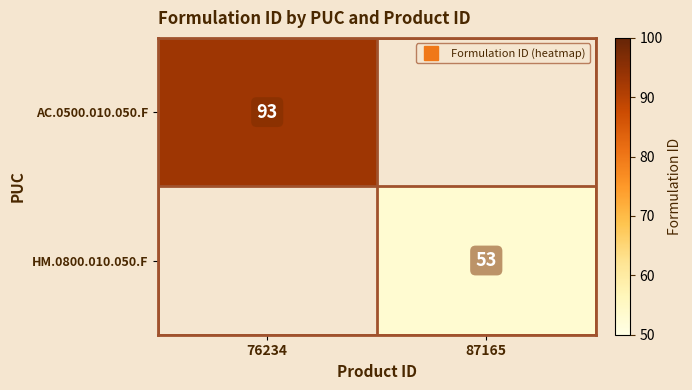

Which category has the highest value in the AC.0500.010.050.F series?

76234